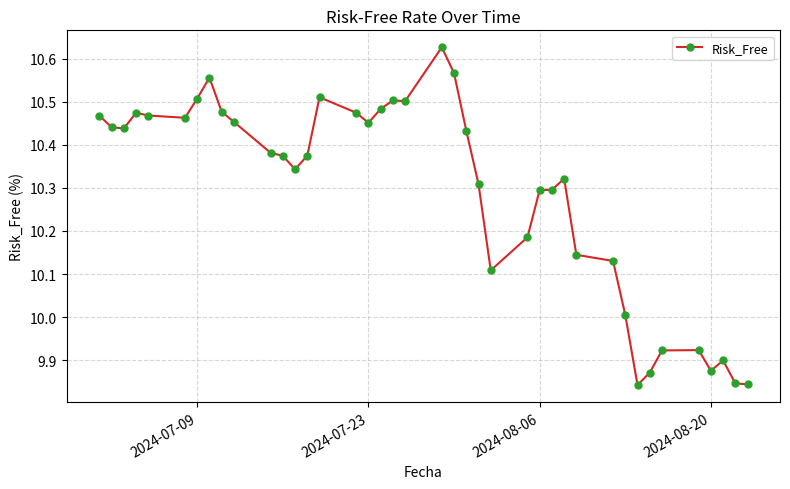

How many data points does each series have?

40